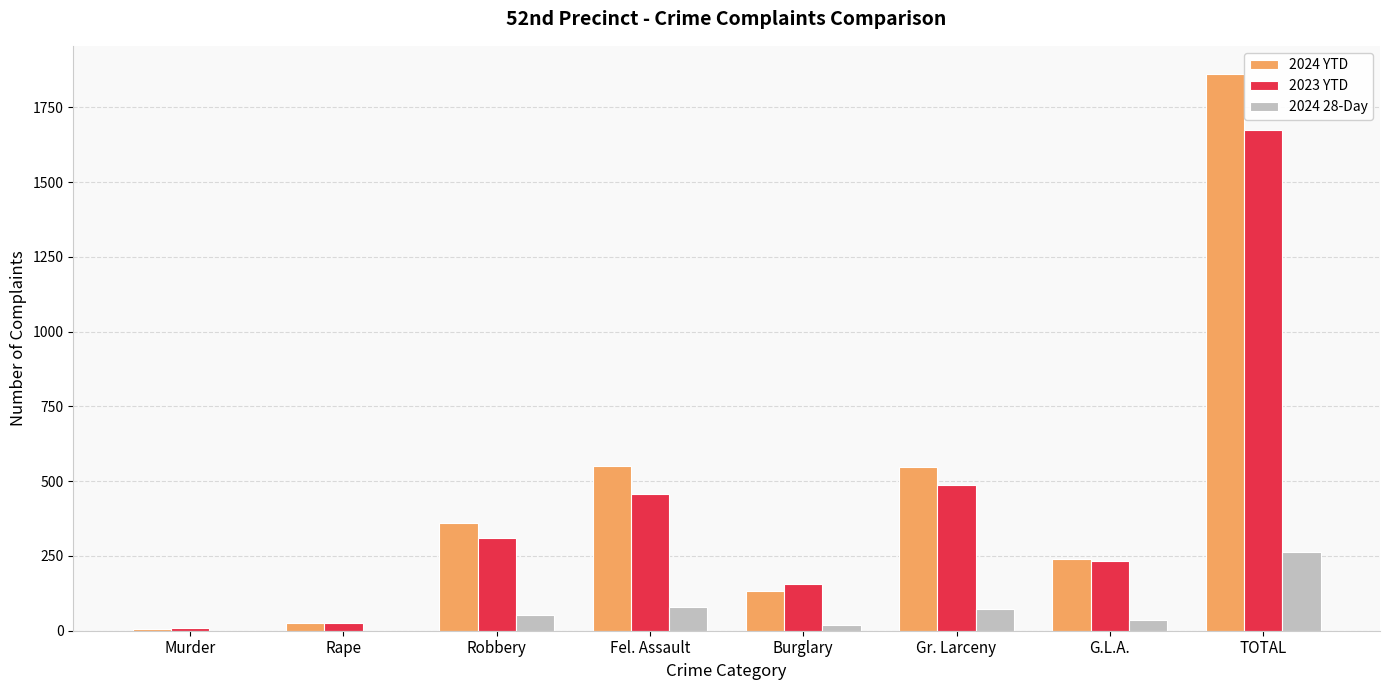

What is the highest value of the 2023 YTD series?

1673